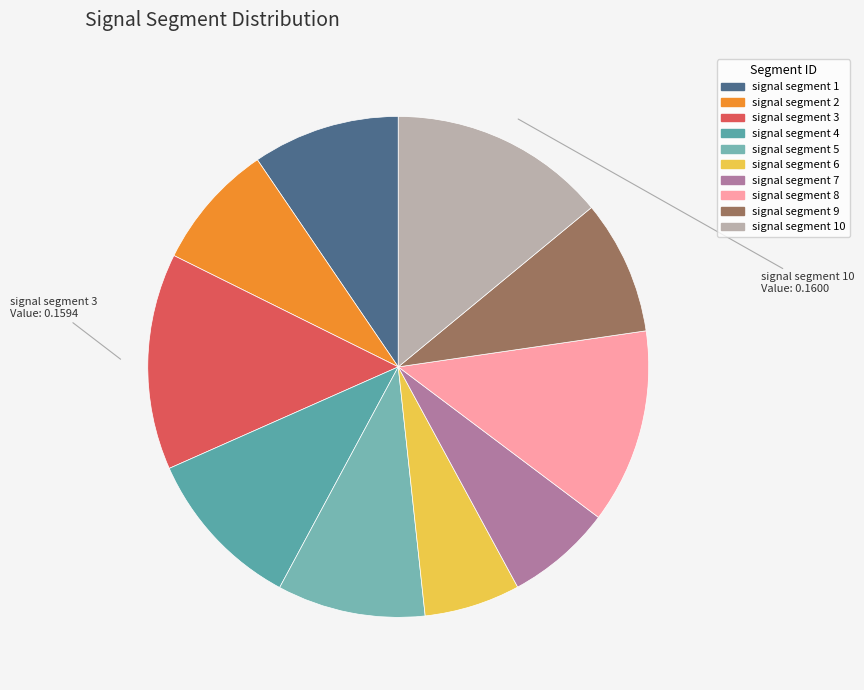

Count the number of slices in the pie.

10